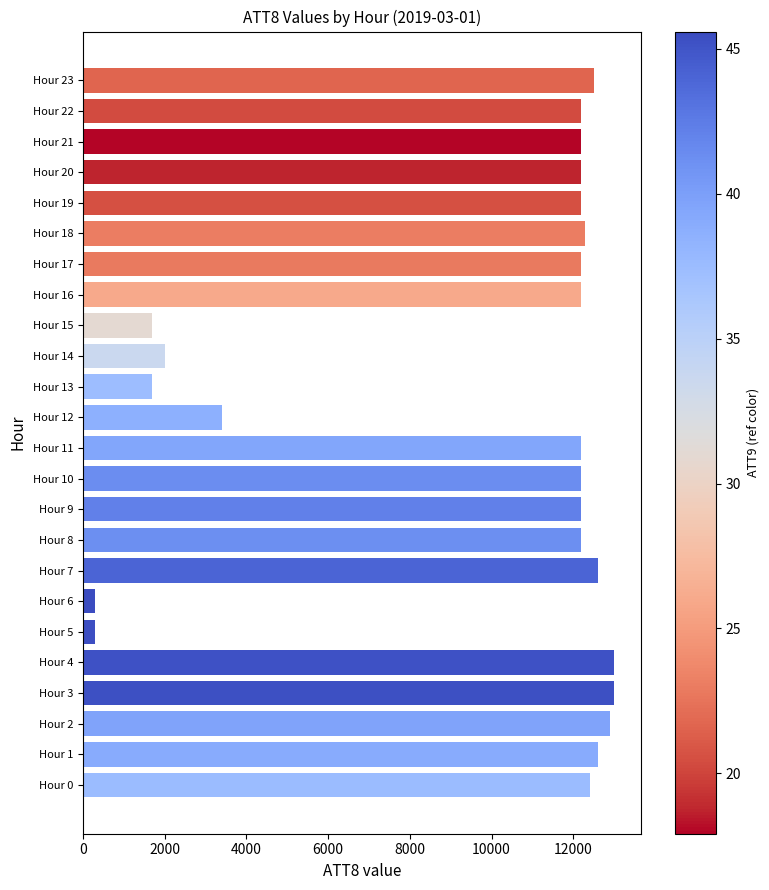

What is the change in value from Hour 12 to Hour 21?

+8800